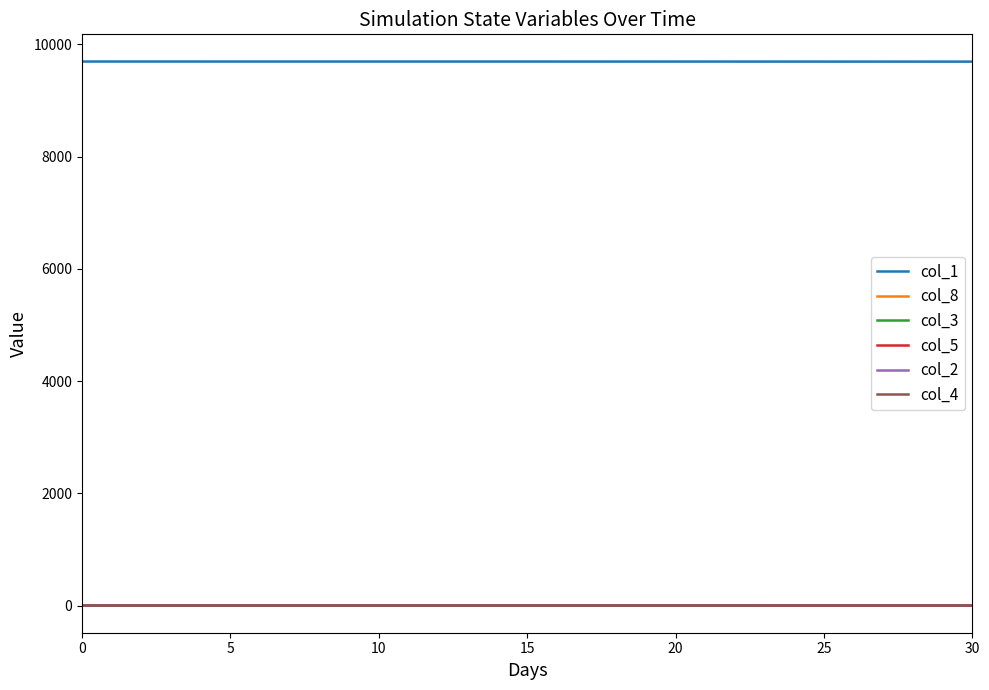

Count the number of categories in the chart.

31